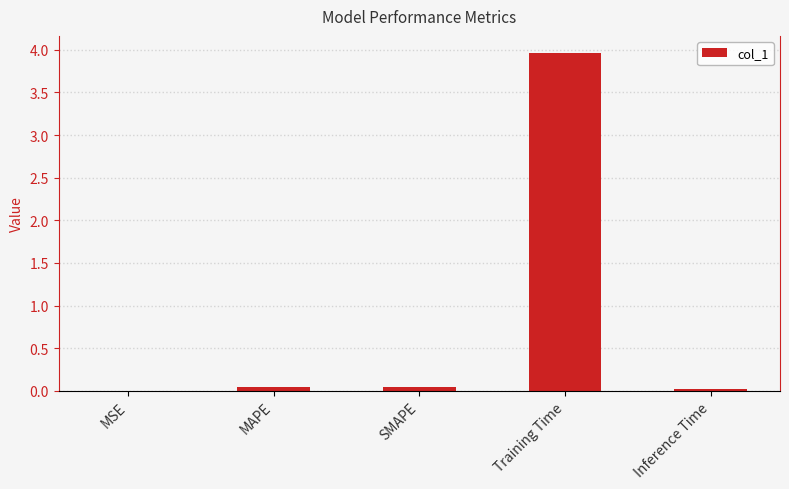

Which has a higher value, SMAPE or Training Time?

Training Time